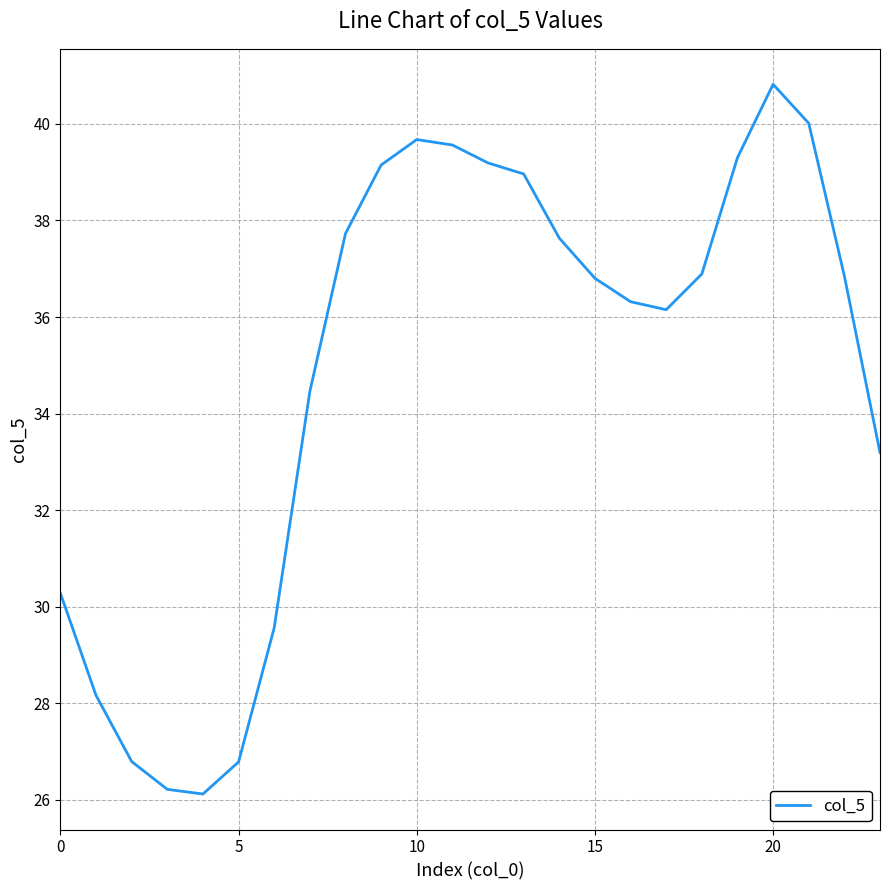

What is the greatest value displayed?

40.8